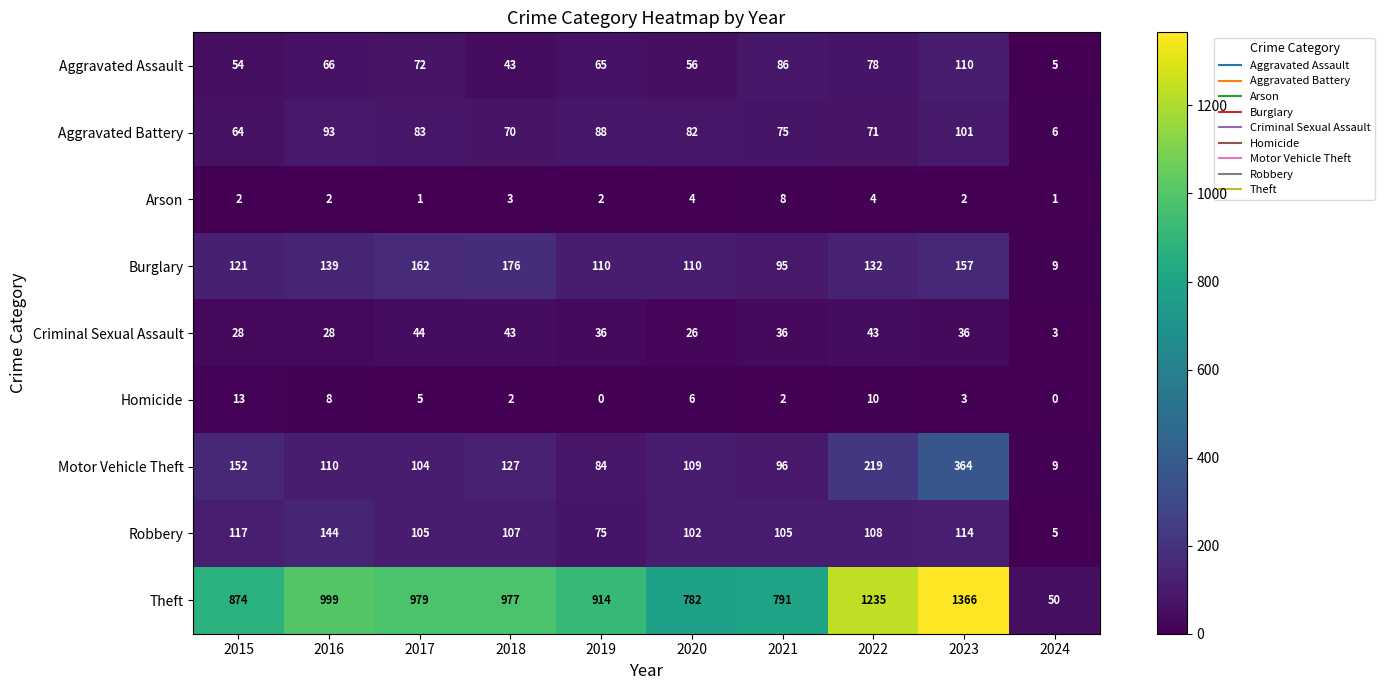

Which series has the widest spread of values?

Theft